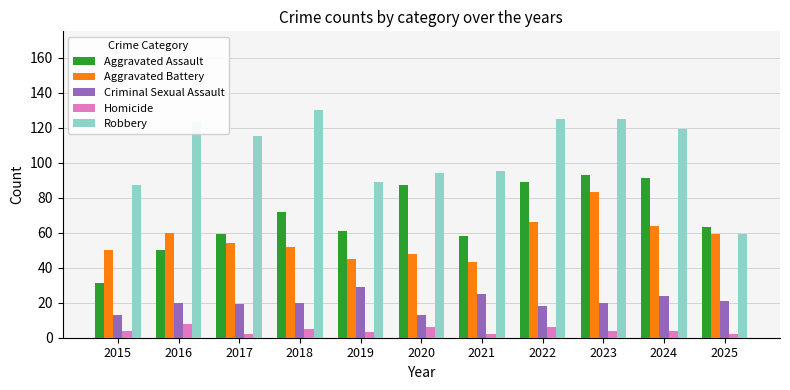

What is the maximum value shown in the chart?

130